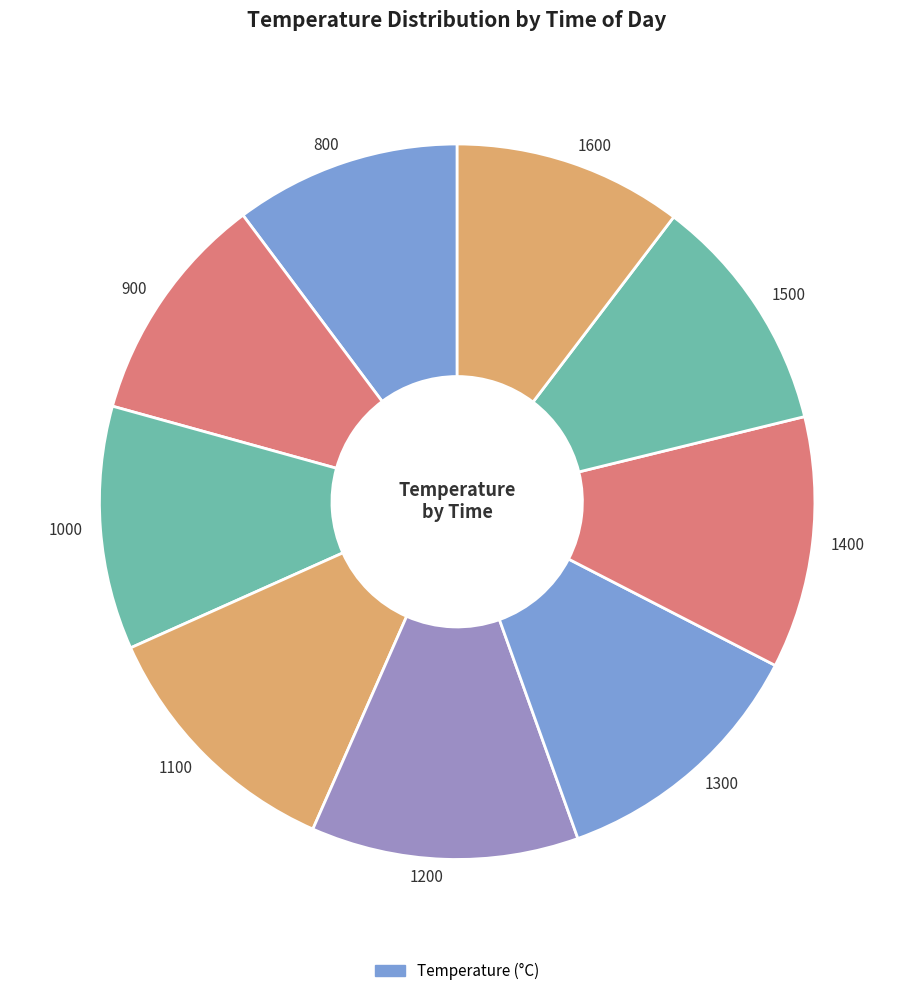

Between 1400 and 1600, which is larger?

1400